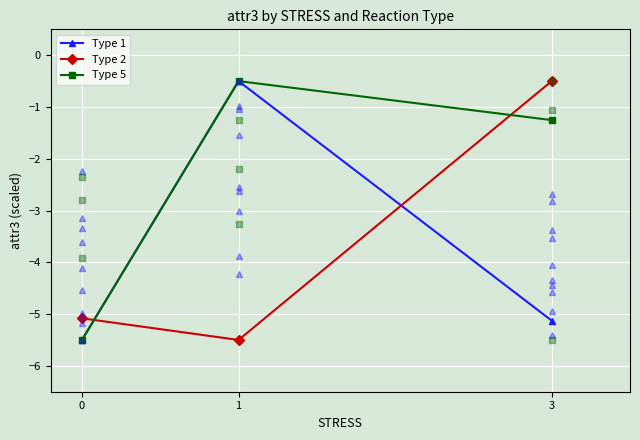

What is the difference between the Type 5 values at 0 and 1?

5.0